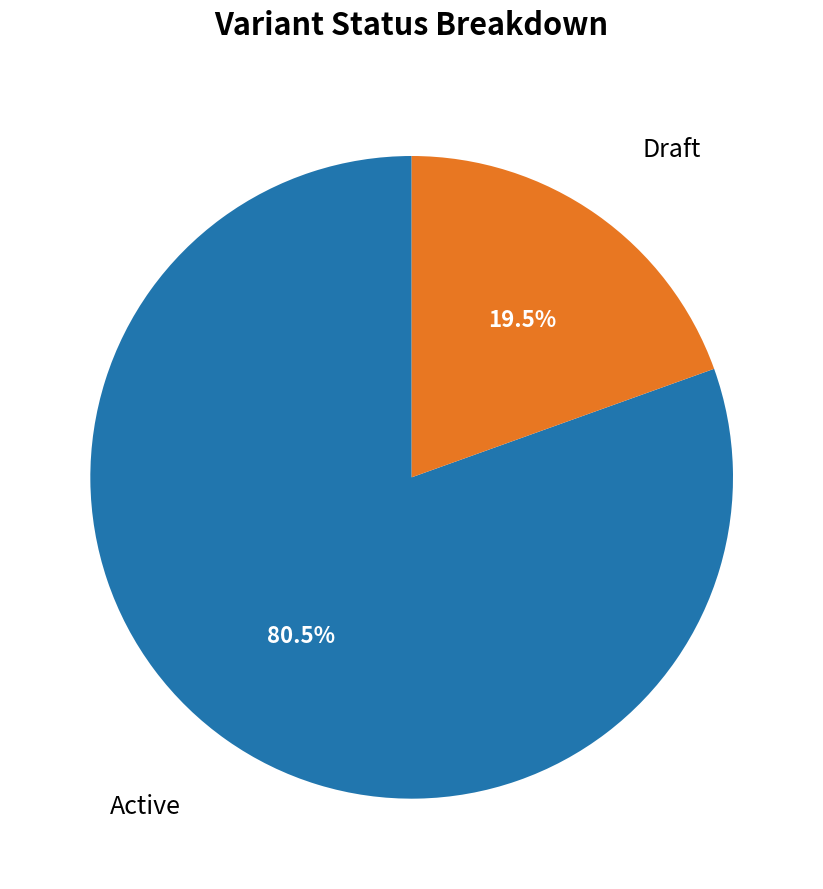

What is the largest slice in the pie chart?

Active